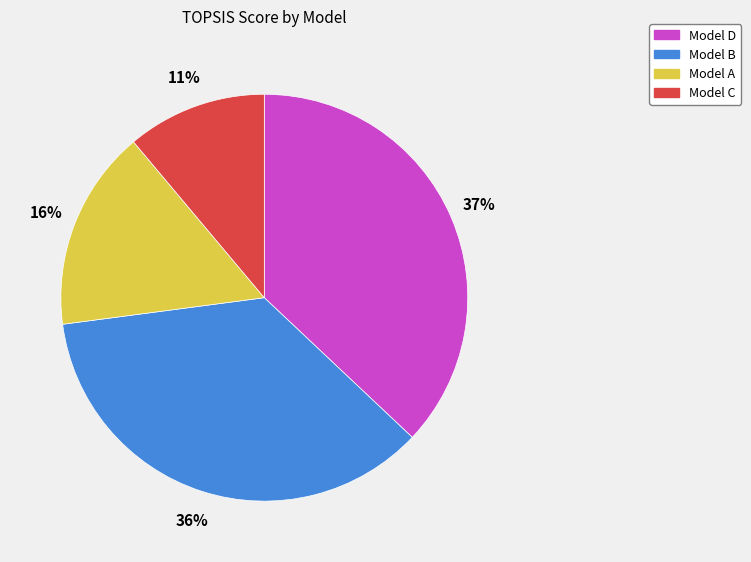

The Model A slice represents 16% of the pie. True or false?

True